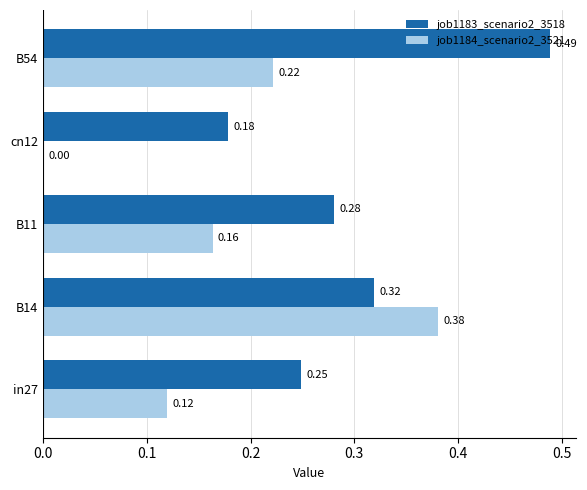

Which series has the largest total across all categories?

job1183_scenario2_3518